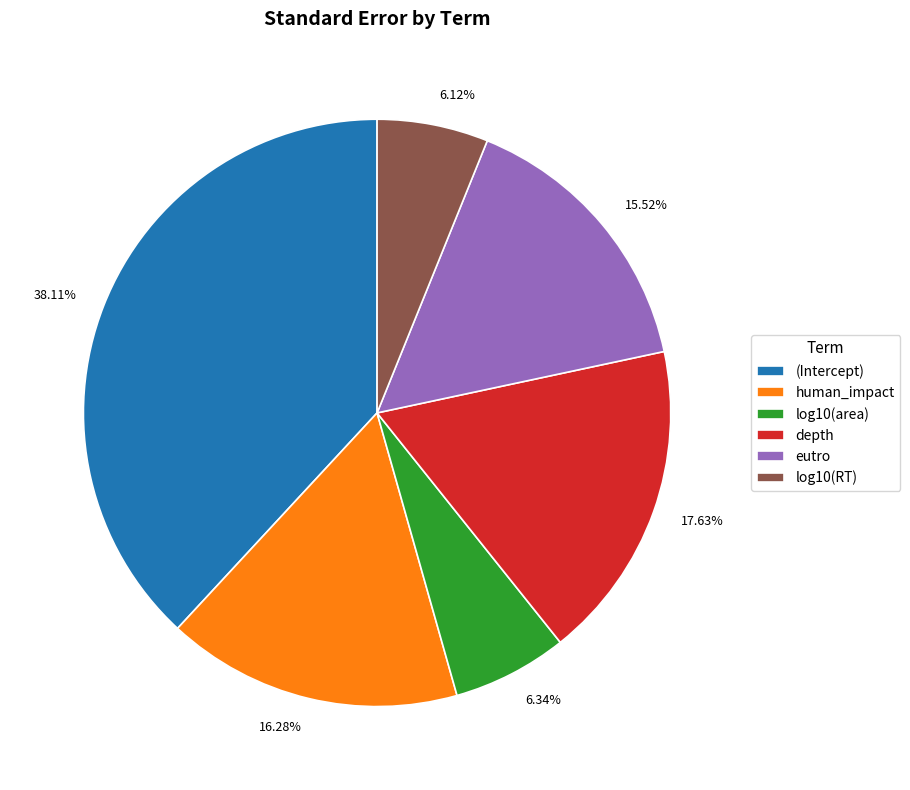

To the nearest percent, what is the difference between the largest and smallest slice percentages?

32%